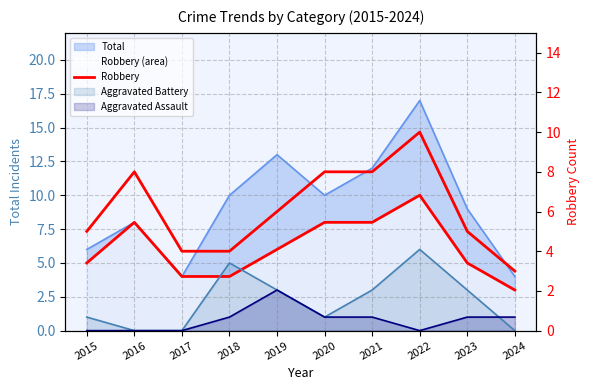

What is the value of the 1st point from the left?

5